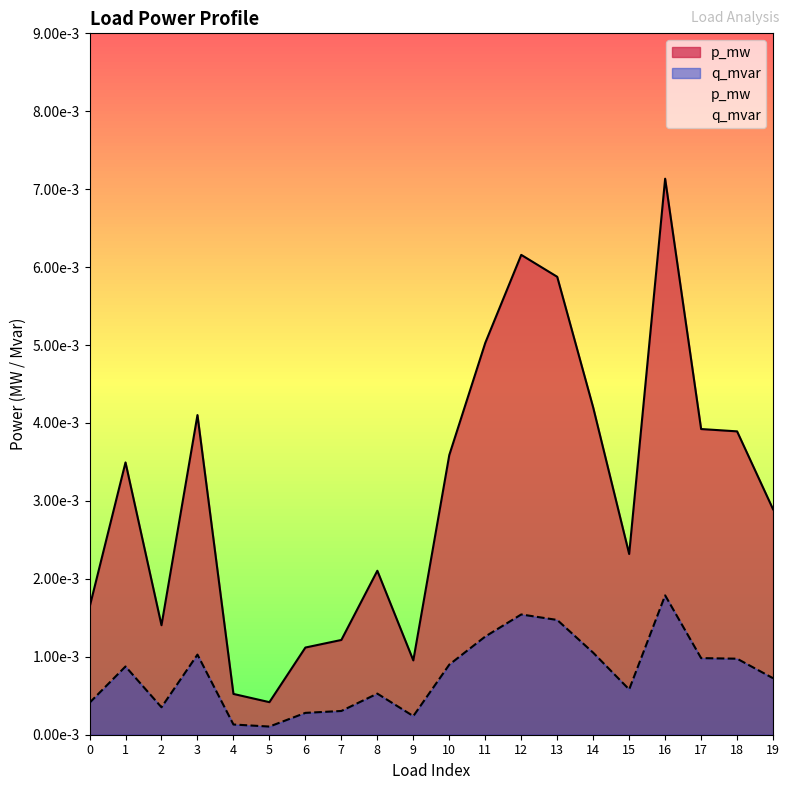

Does the chart have visible grid lines?

No